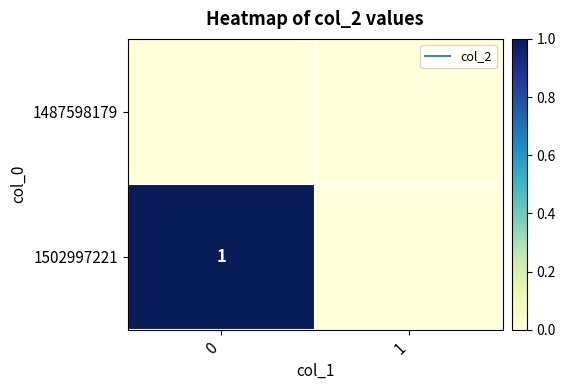

How many values in the 1502997221 series are below 1?

1